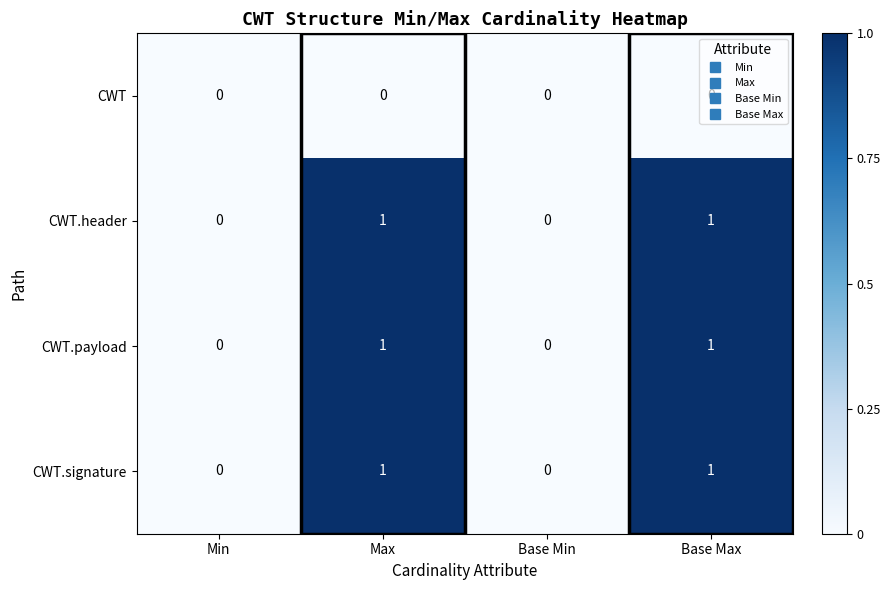

Count the CWT.header values in the range 0 to 1.

4